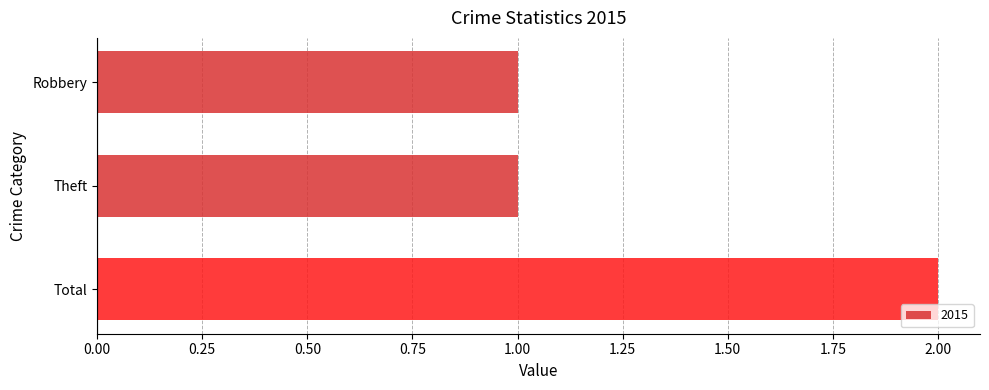

What is the label of the 3rd bar from the bottom?

Robbery